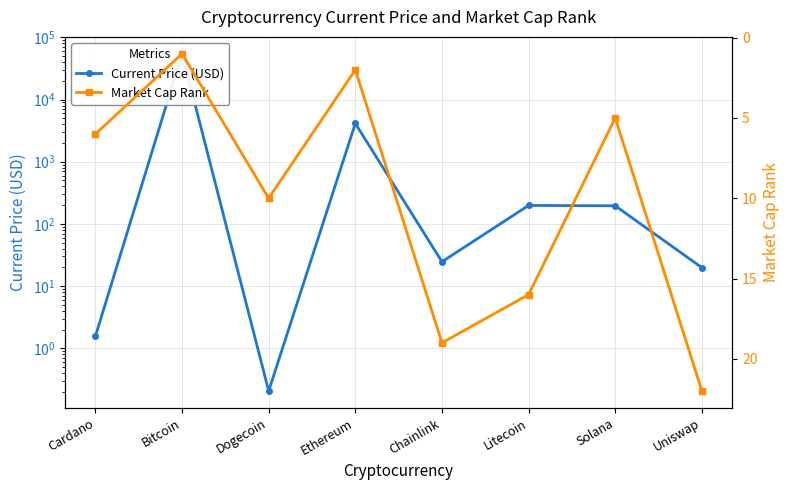

What is the maximum value shown in the chart?

54444.0